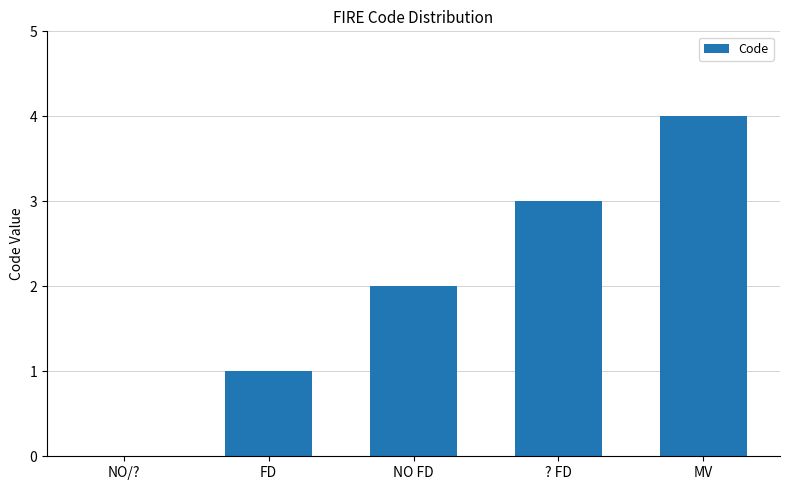

What is the sum of the values at NO FD and ? FD?

5